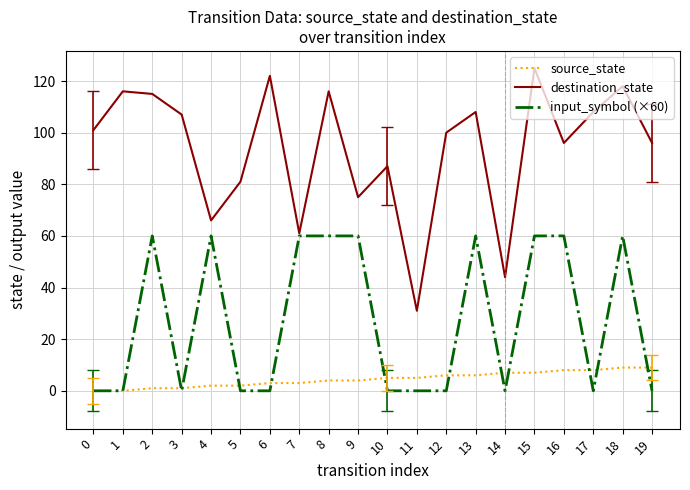

What is the maximum value shown in the chart?

125